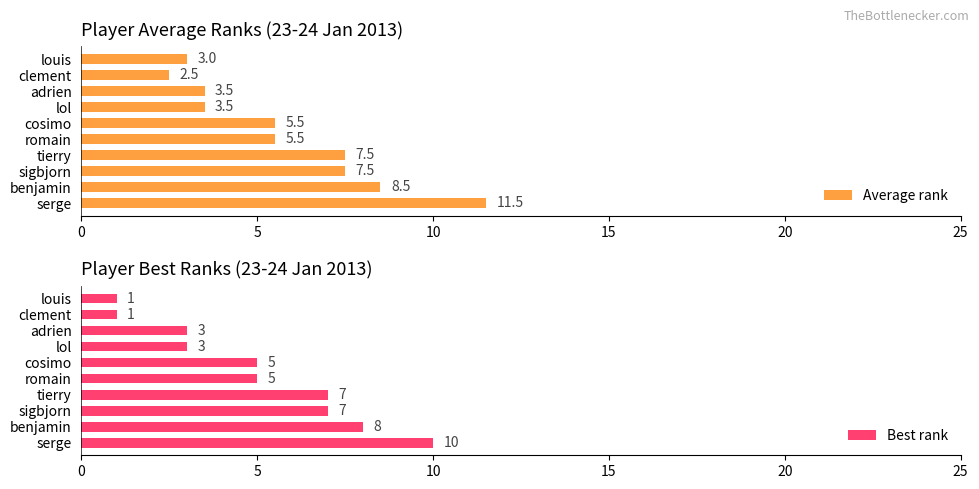

What is the maximum value shown in the chart?

11.5